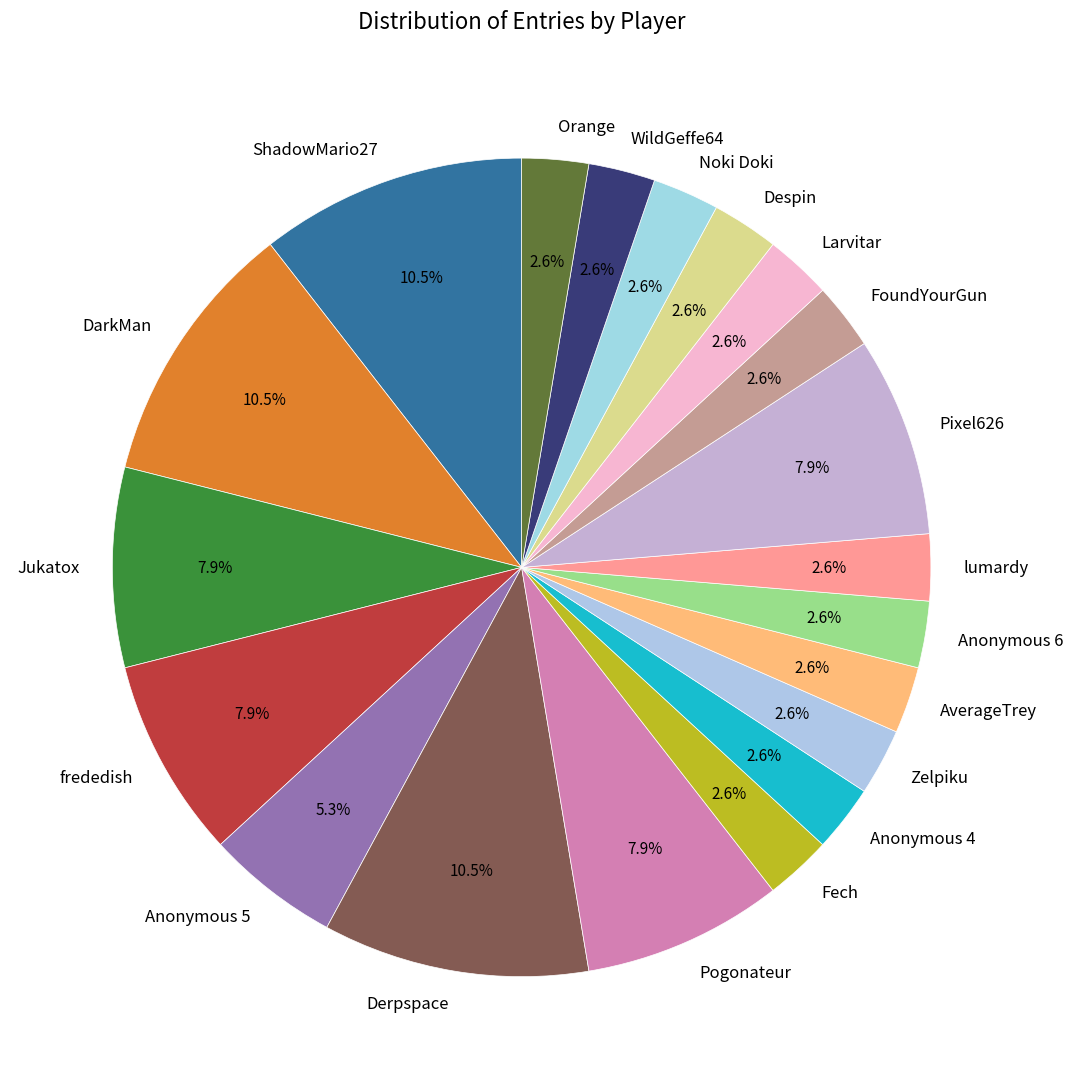

Is there a majority slice in this chart?

No